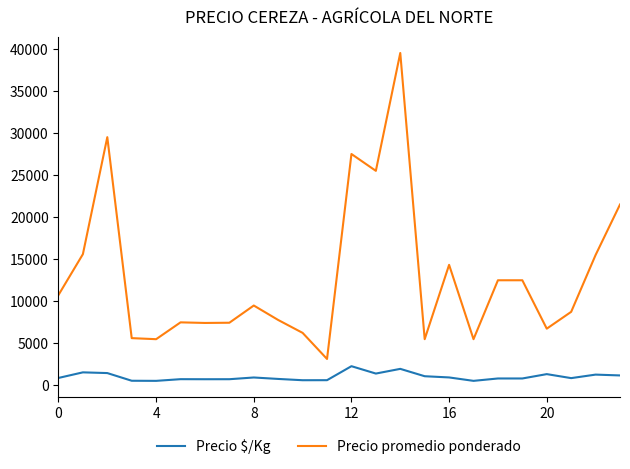

What is the maximum value shown in the chart?

39500